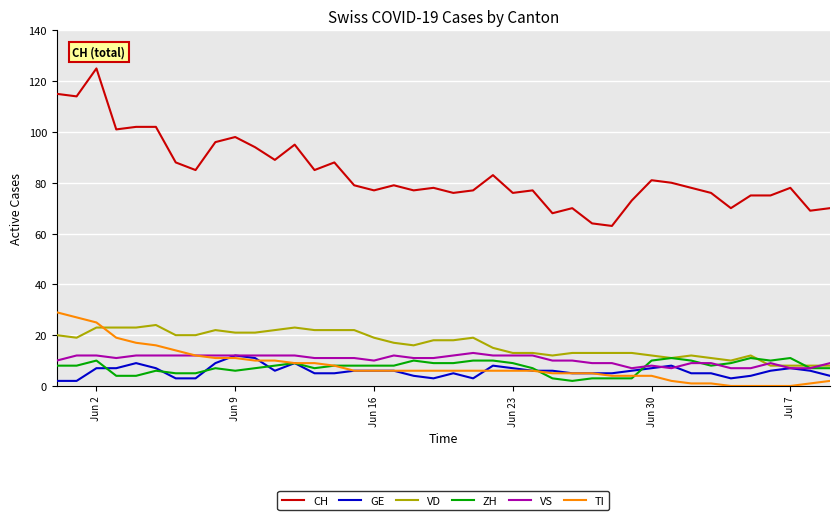

Does the chart have visible grid lines?

Yes